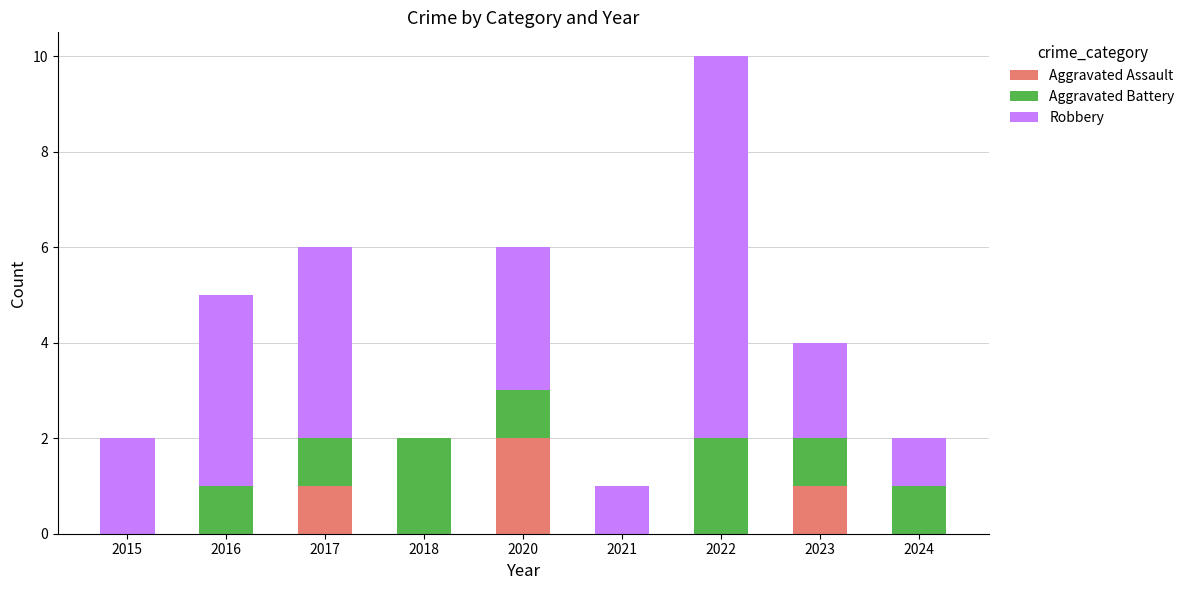

At which category is the sum across all series the highest?

2022